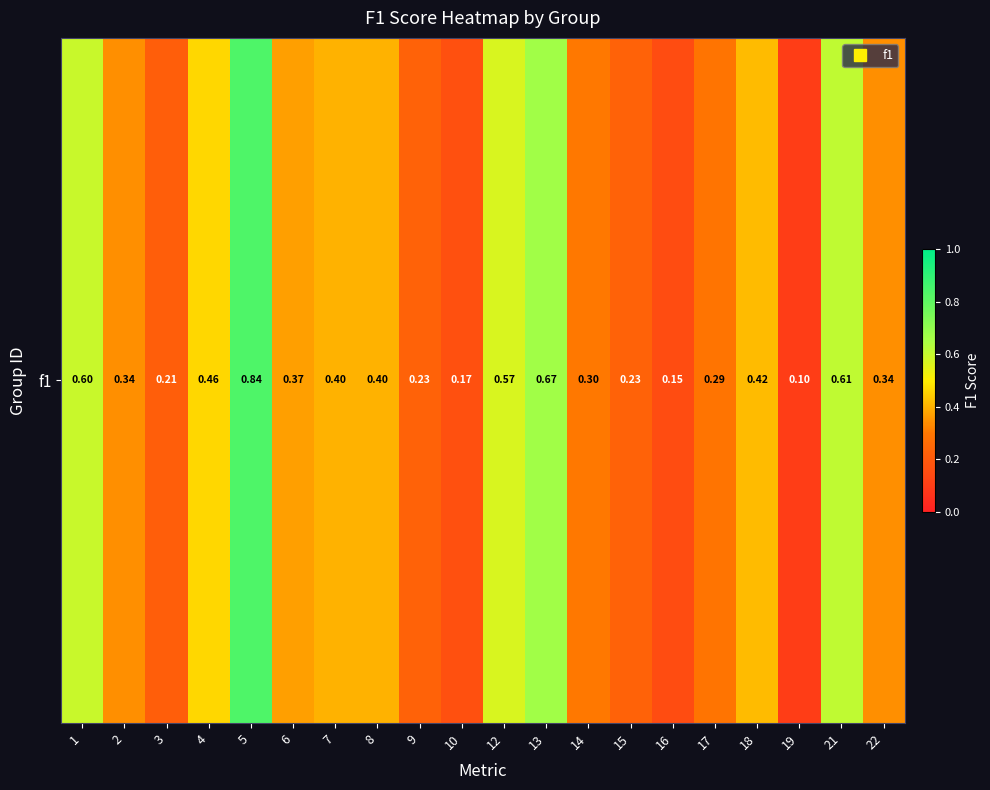

Reading left to right, what are all the values shown in this chart?

0.6	0.3	0.2	0.5	0.8	0.4	0.4	0.4	0.2	0.2	0.6	0.7	0.3	0.2	0.2	0.3	0.4	0.1	0.6	0.3